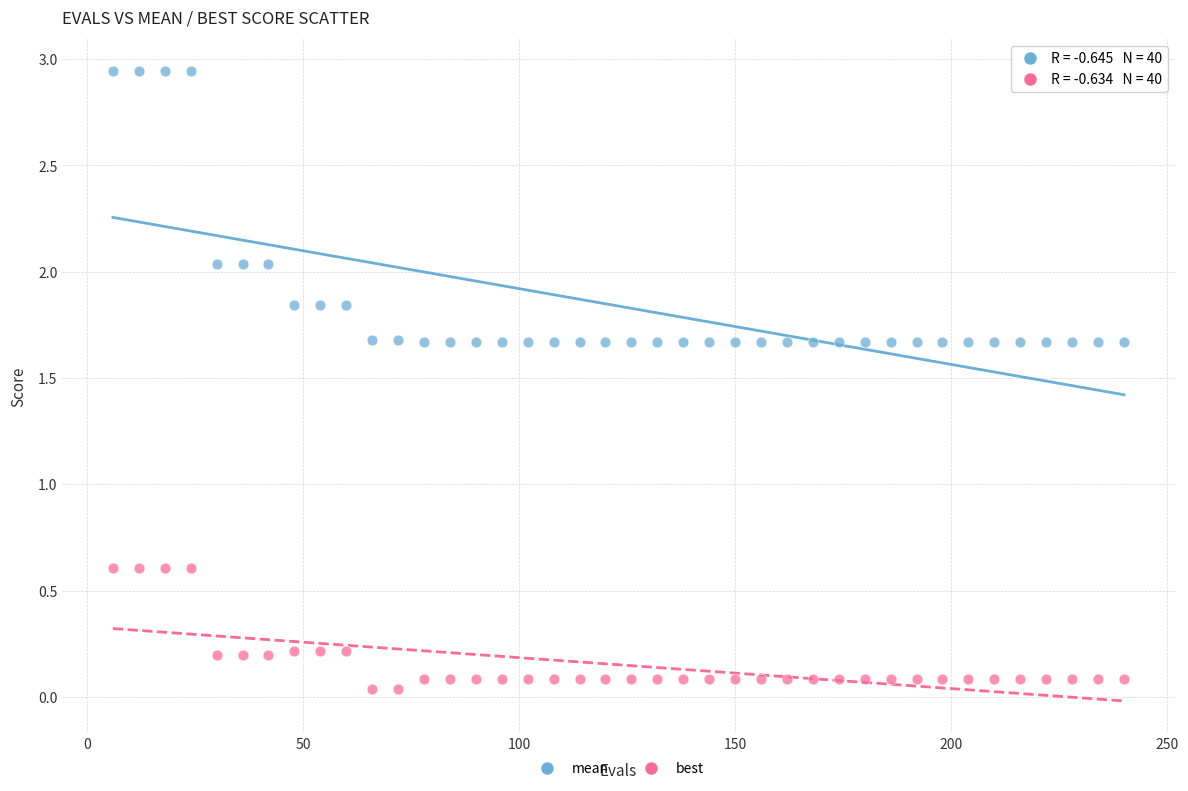

Which series contains the lowest Y value?

best